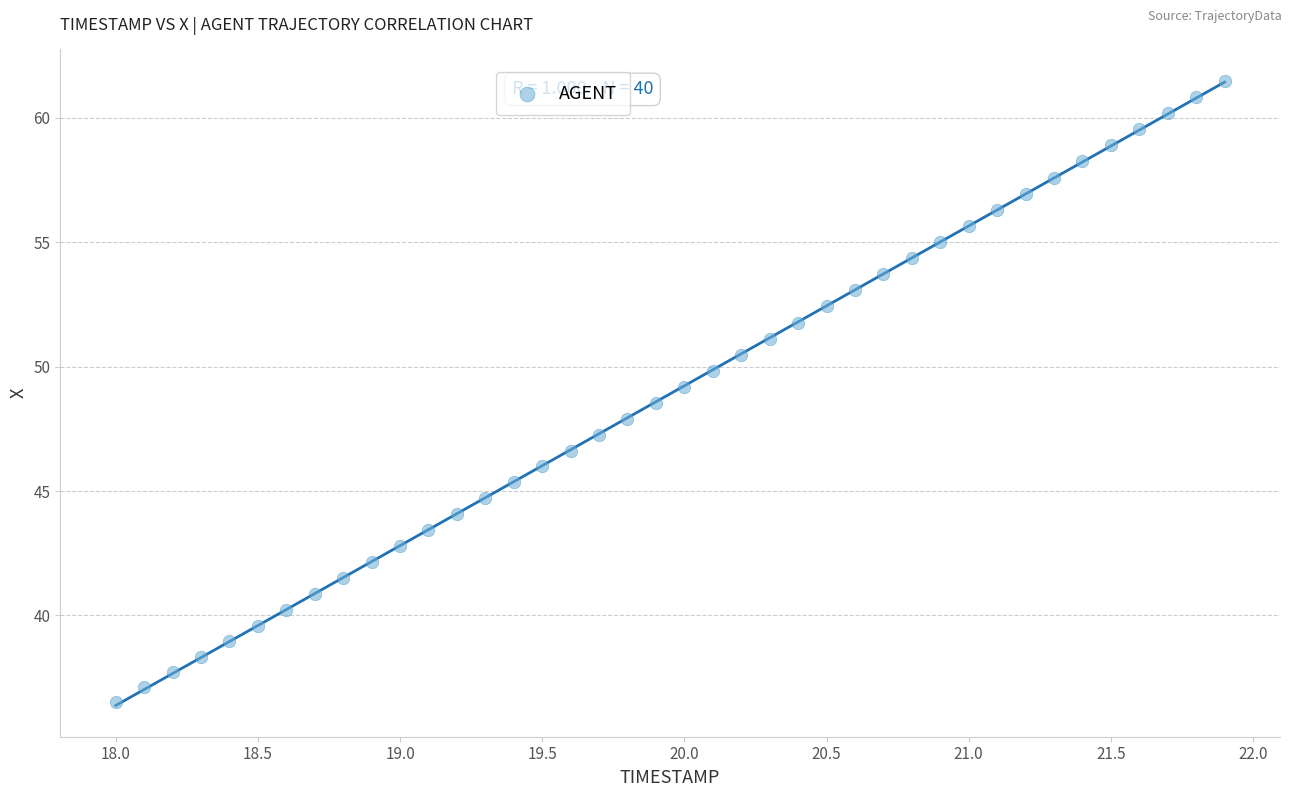

What is the range of X values (max minus min)?

3.9